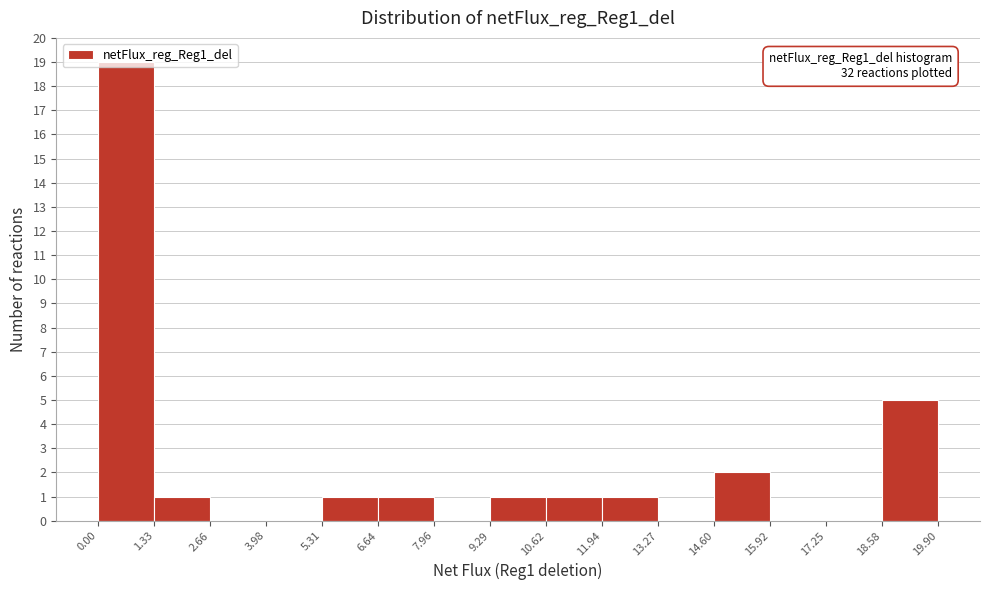

Which range on the x-axis has the tallest bar?

0.00 to 1.33